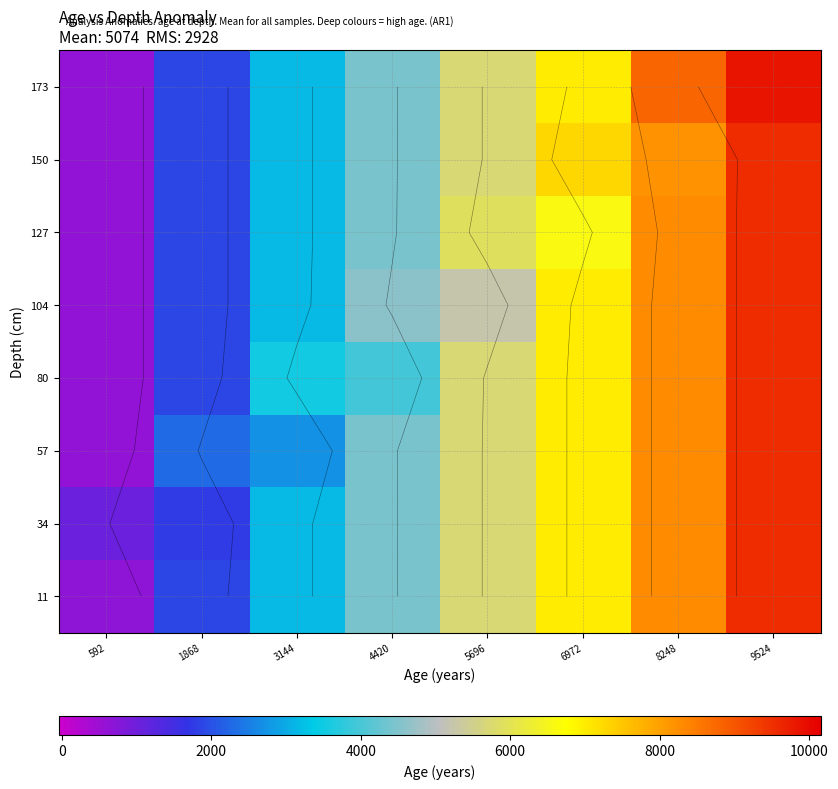

At which category does the chart reach its peak across all series?

9524